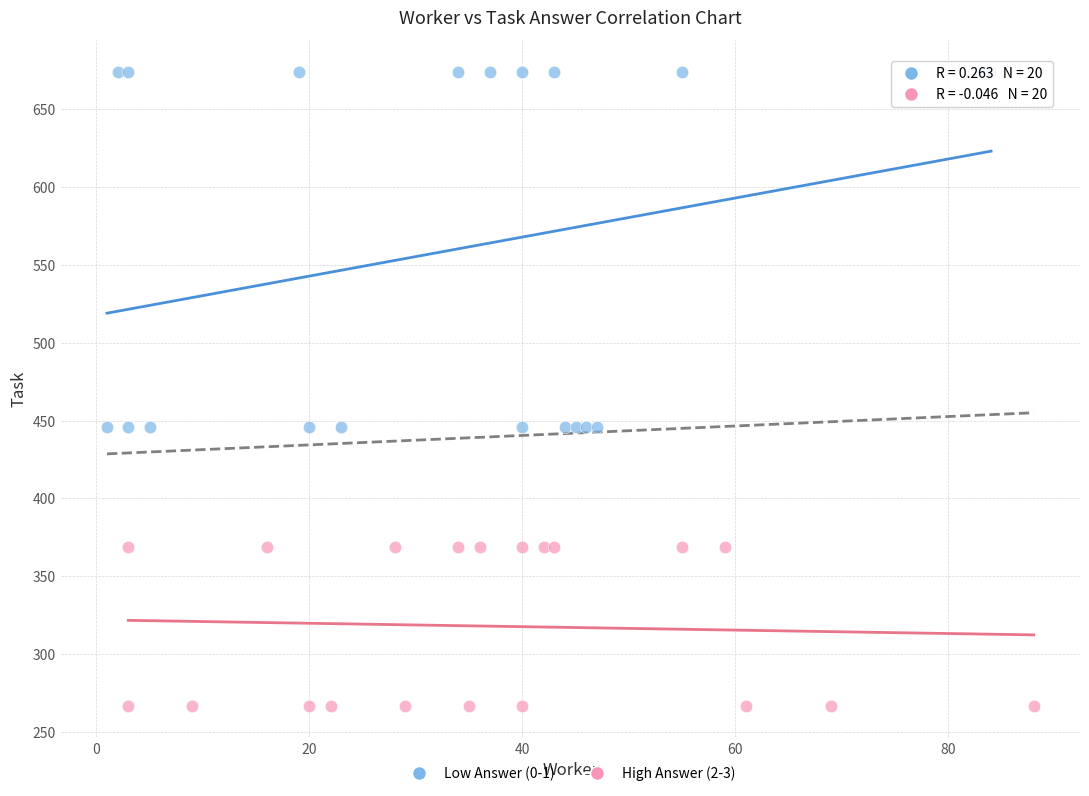

What are all the series names shown in the legend?

Low Answer (0-1), High Answer (2-3)